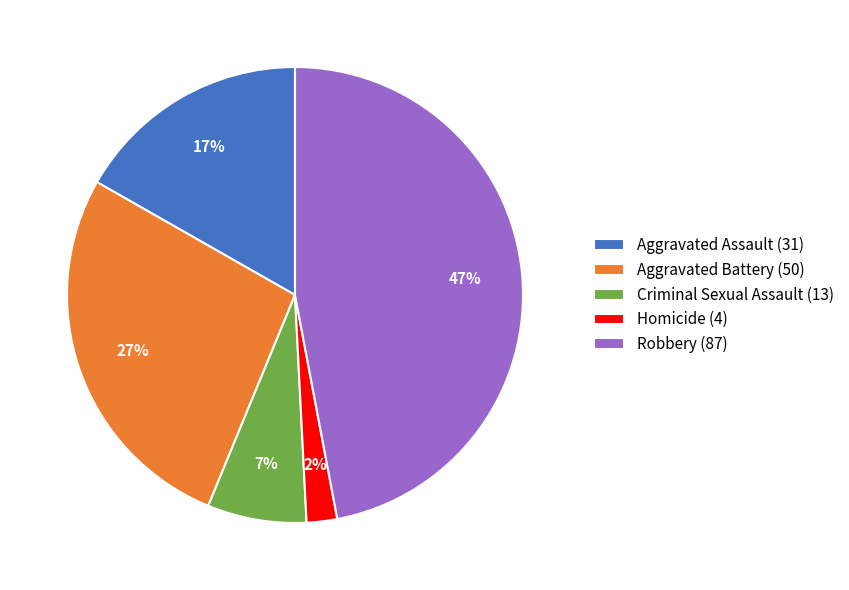

Do Homicide and Aggravated Battery together represent more than half of the pie?

No